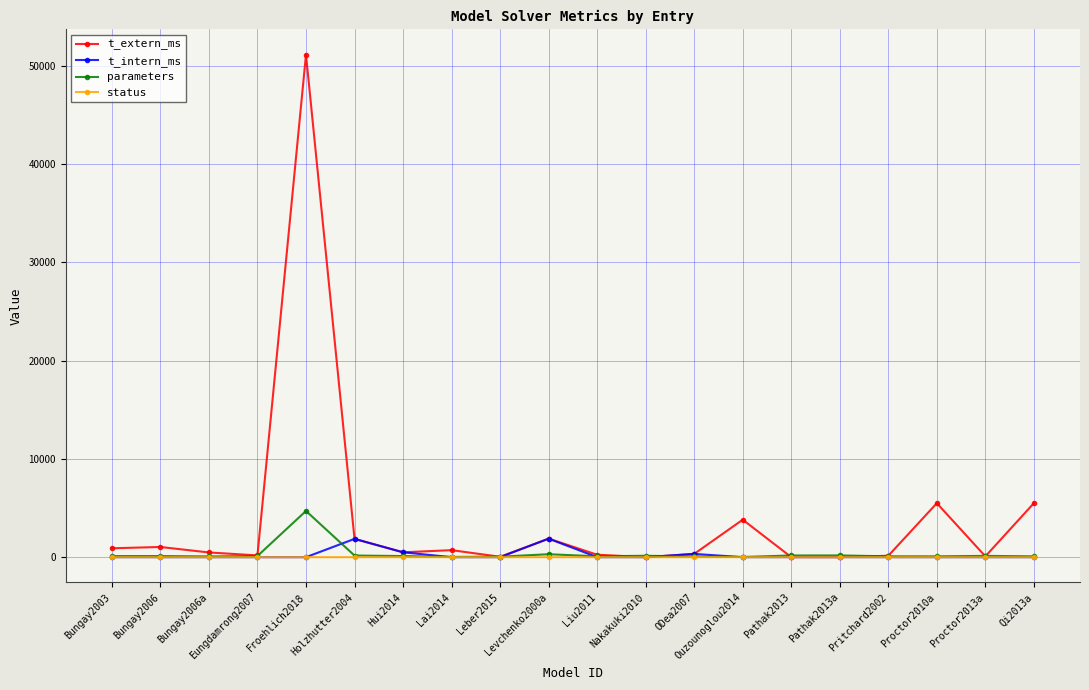

Which series changed the most between Froehlich2018 and Levchenko2000a?

t_extern_ms